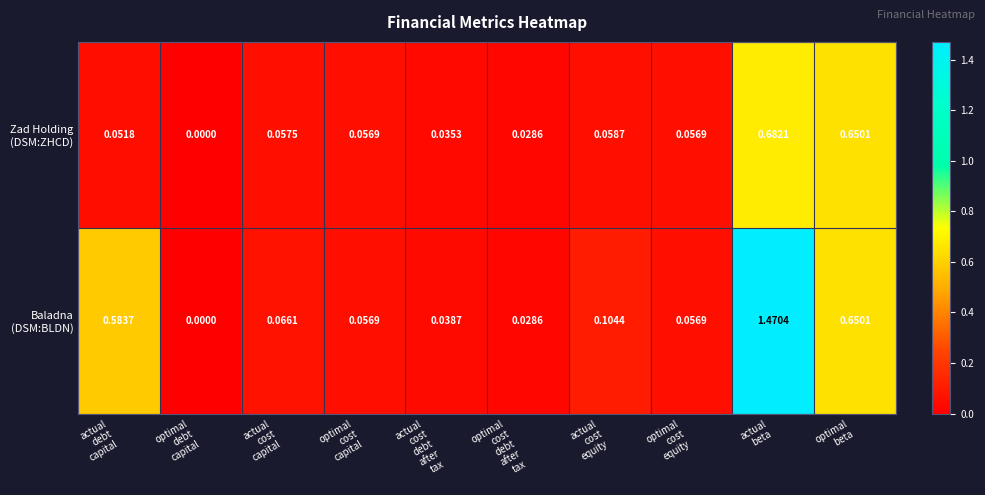

How many distinct data groups are displayed?

2